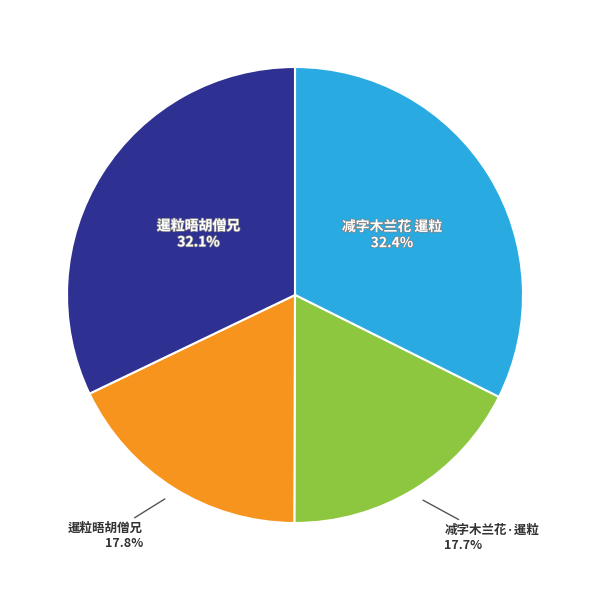

Is there any slice that represents more than half of the pie?

No